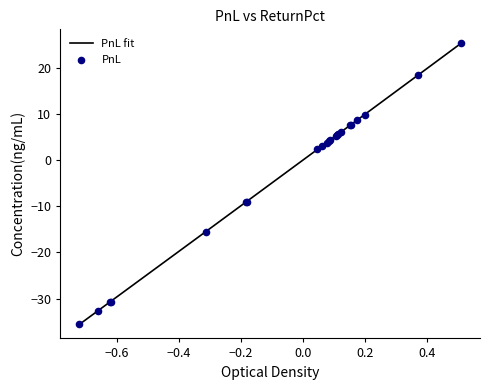

What is the change in value from 2 to 20?

-38.1